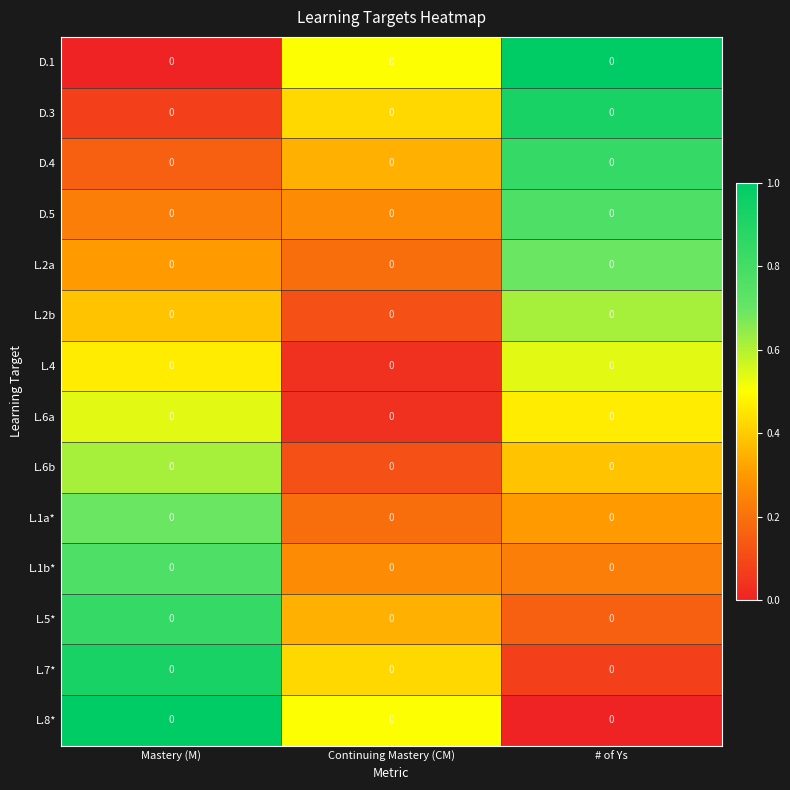

Which series has the widest spread of values?

D.1